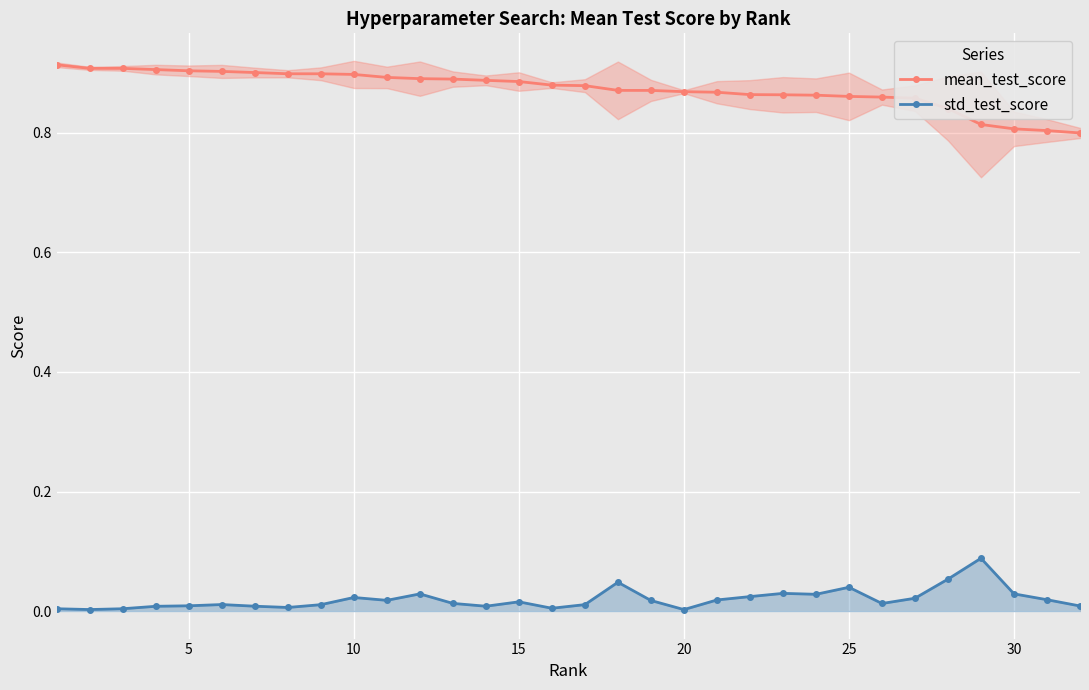

Reading right to left, transcribe all the data shown in this chart.

mean_test_score: 0.8	0.8	0.8	0.8	0.8	0.9	0.9	0.9	0.9	0.9	0.9	0.9	0.9	0.9	0.9	0.9	0.9	0.9	0.9	0.9	0.9	0.9	0.9	0.9	0.9	0.9	0.9	0.9	0.9	0.9	0.9	0.9
std_test_score: 0.0	0.0	0.0	0.1	0.1	0.0	0.0	0.0	0.0	0.0	0.0	0.0	0.0	0.0	0.0	0.0	0.0	0.0	0.0	0.0	0.0	0.0	0.0	0.0	0.0	0.0	0.0	0.0	0.0	0.0	0.0	0.0